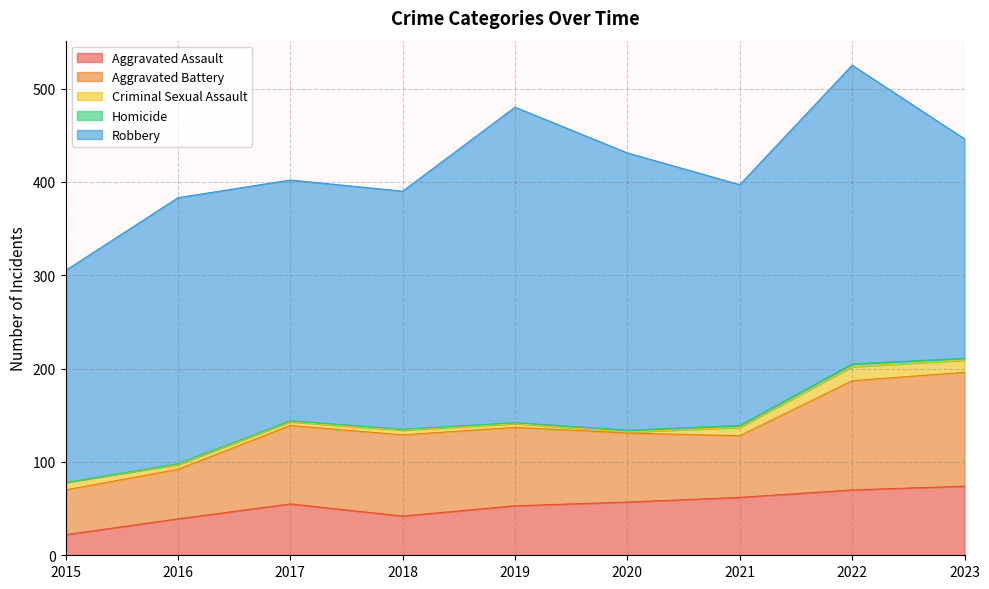

At which label does Robbery first exceed 258?

2016